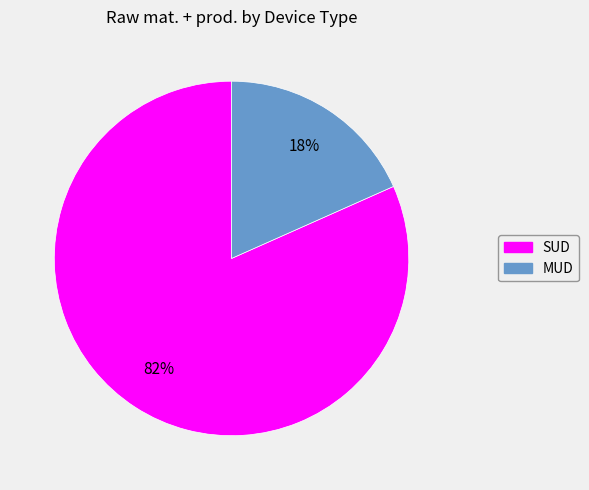

Which has a higher value, SUD or MUD?

SUD